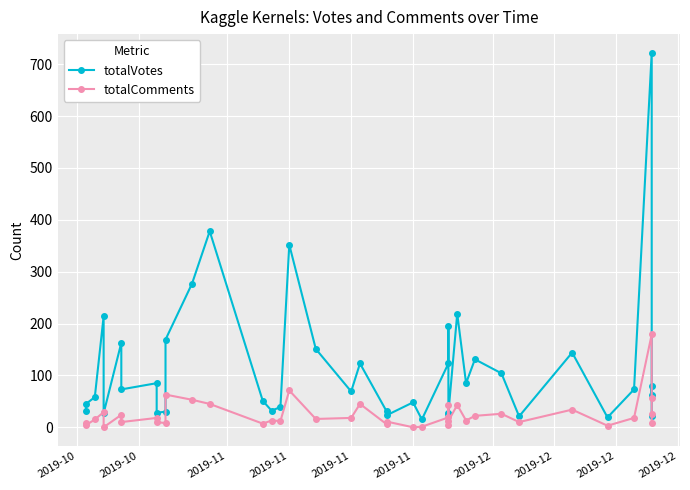

Does the chart display data point markers on the line(s)?

Yes